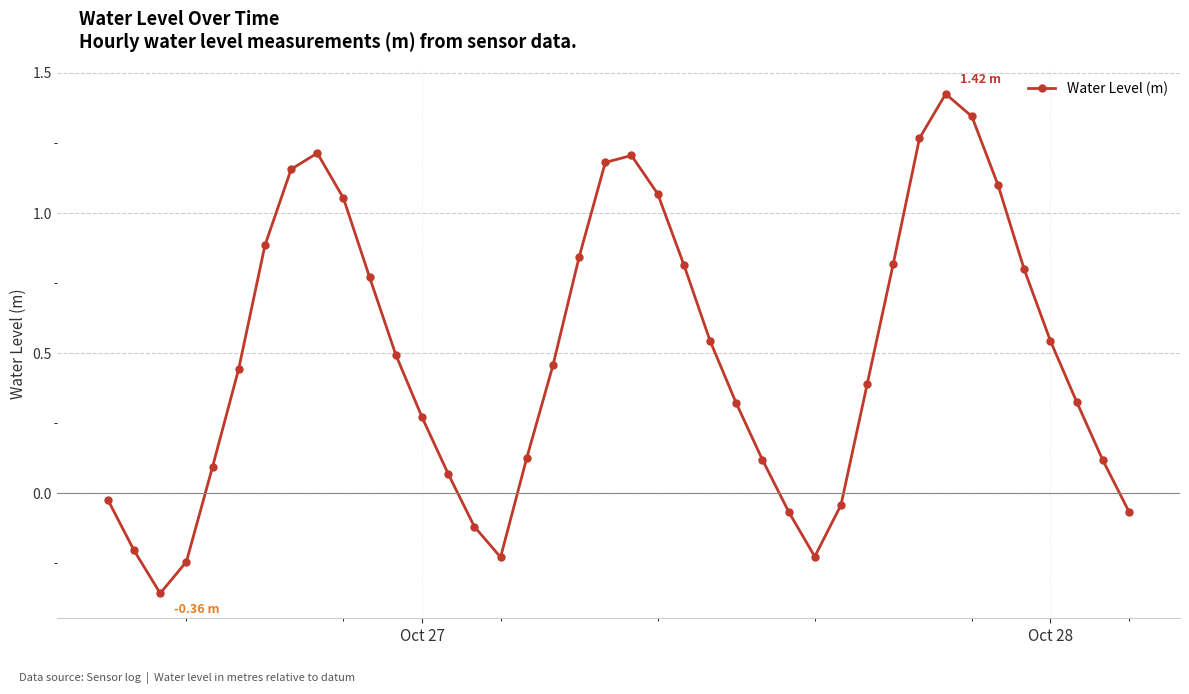

What is the difference between the second highest and second lowest values?

1.6